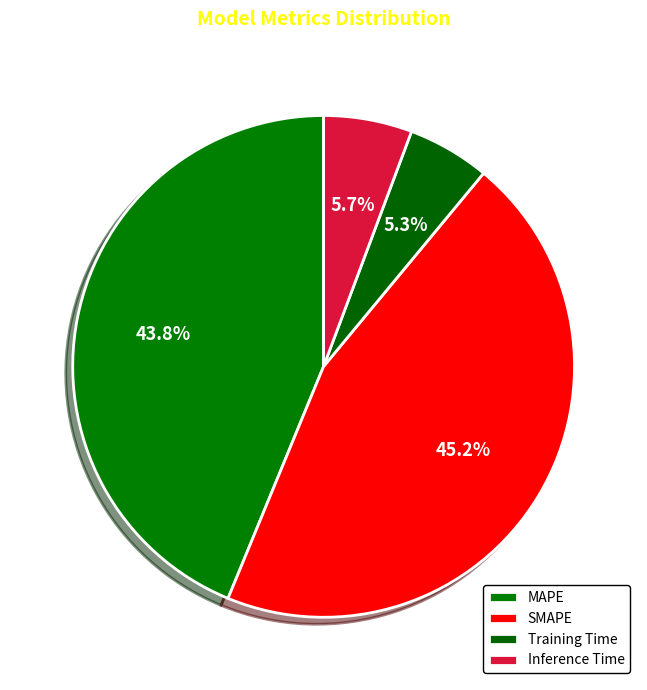

Is Inference Time the majority of the pie?

No